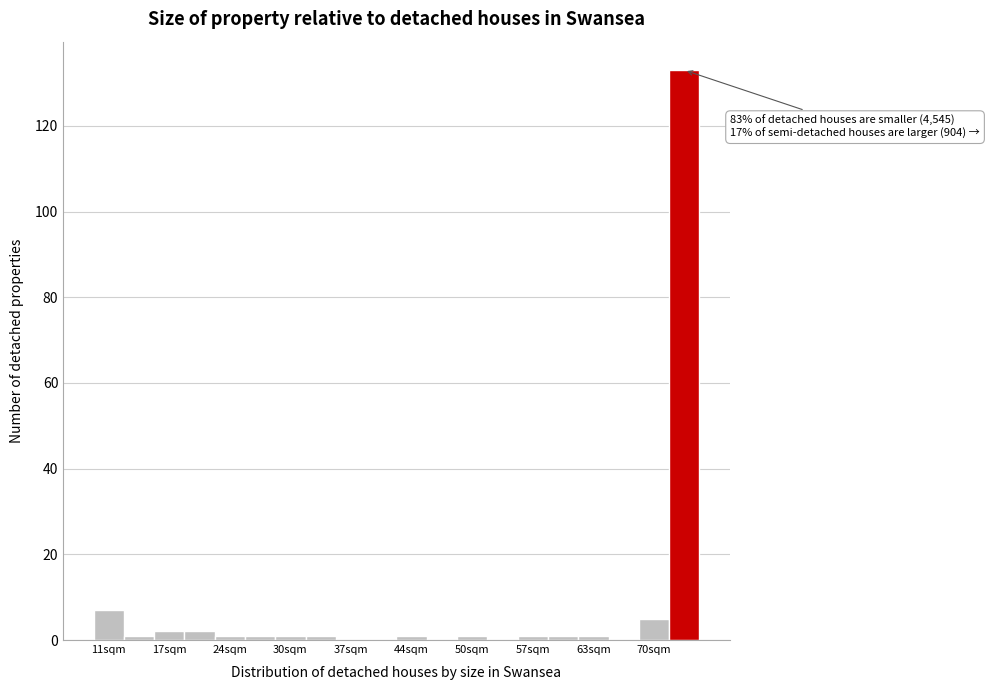

Read against the x-axis, roughly where is the centre of the tallest bar?

73